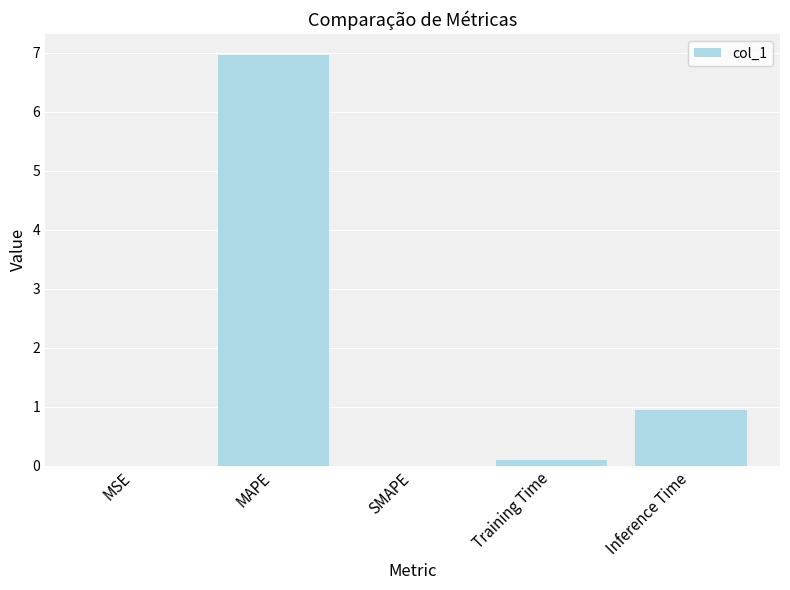

What is the sum of all values?

8.0